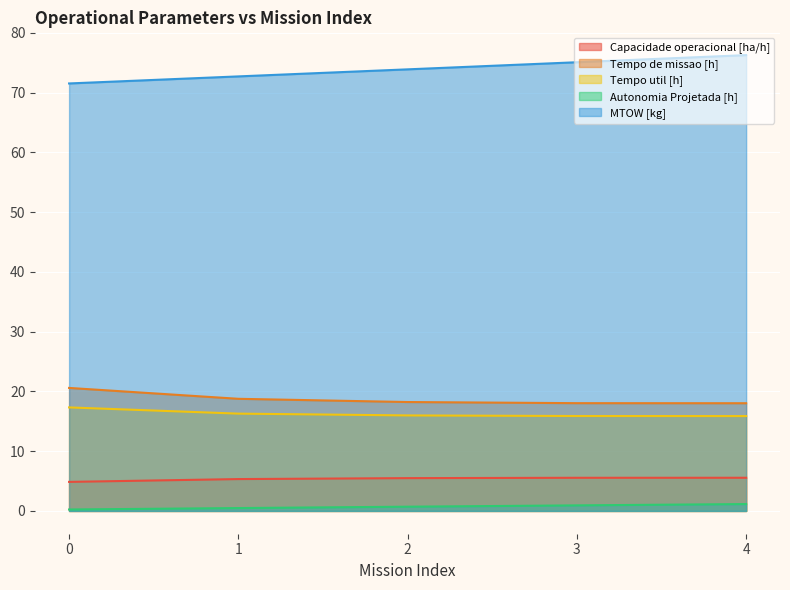

Rank the series at 4 from lowest to highest value.

Autonomia Projetada [h], Capacidade operacional [ha/h], Tempo util [h], Tempo de missao [h], MTOW [kg]